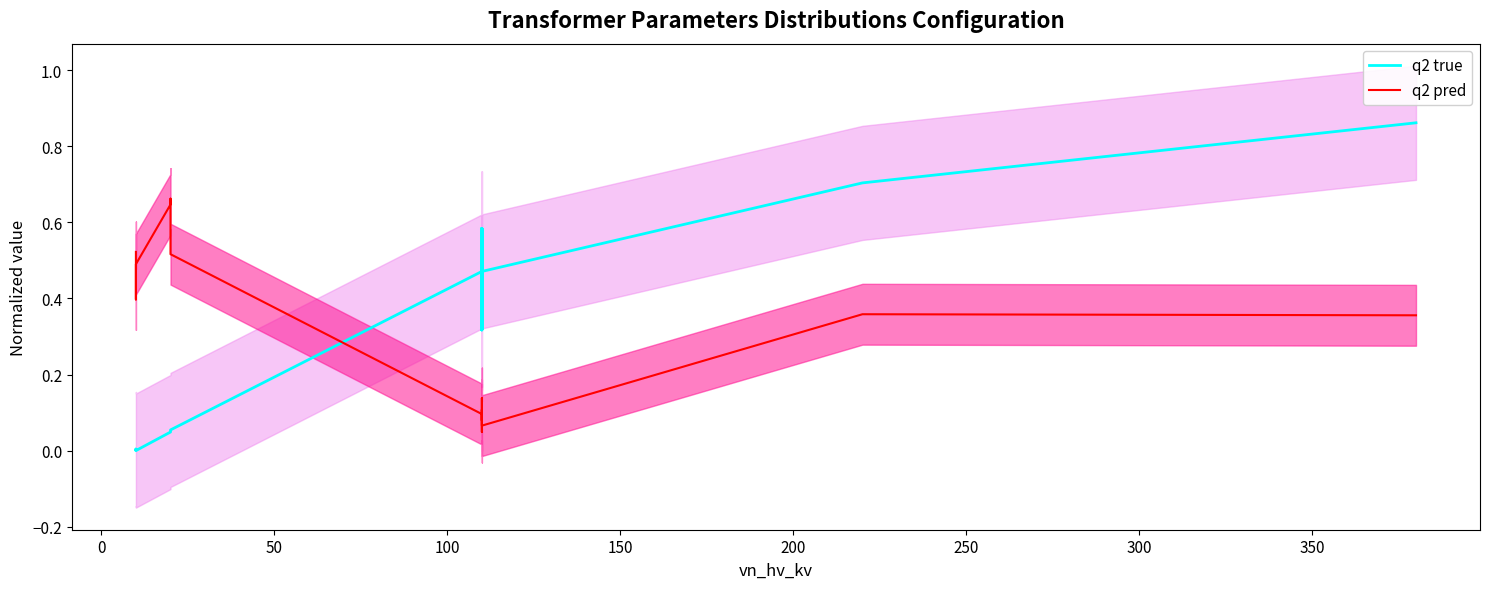

The value of q2 true at 100 is 0.0. True or false?

False